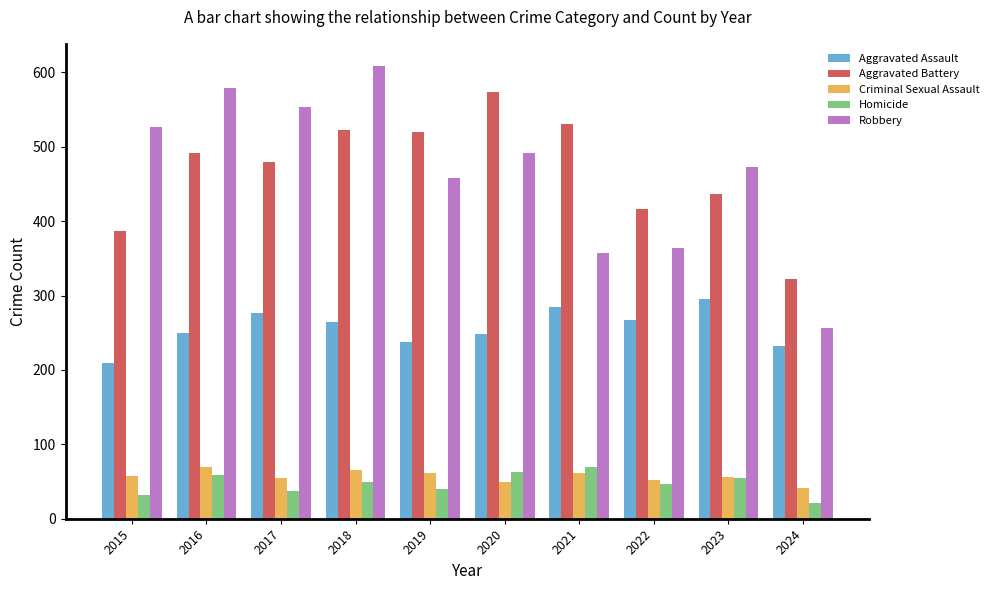

Which series changed the most between 2020 and 2023?

Aggravated Battery